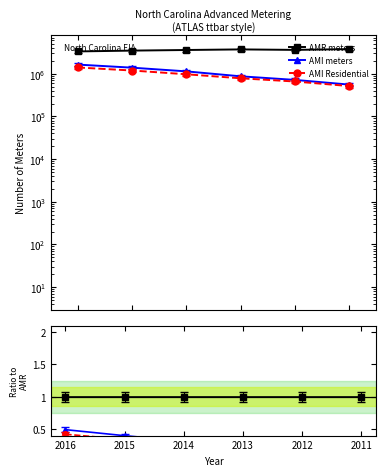

Reading right to left, transcribe all the data shown in this chart.

AMR meters: 2011=1.0	2012=1.0	2013=1.0	2014=1.0	2015=1.0	2016=1.0
AMI meters: 2011=0.1	2012=0.2	2013=0.2	2014=0.3	2015=0.4	2016=0.5
AMI Residential: 2011=0.1	2012=0.2	2013=0.2	2014=0.3	2015=0.3	2016=0.4